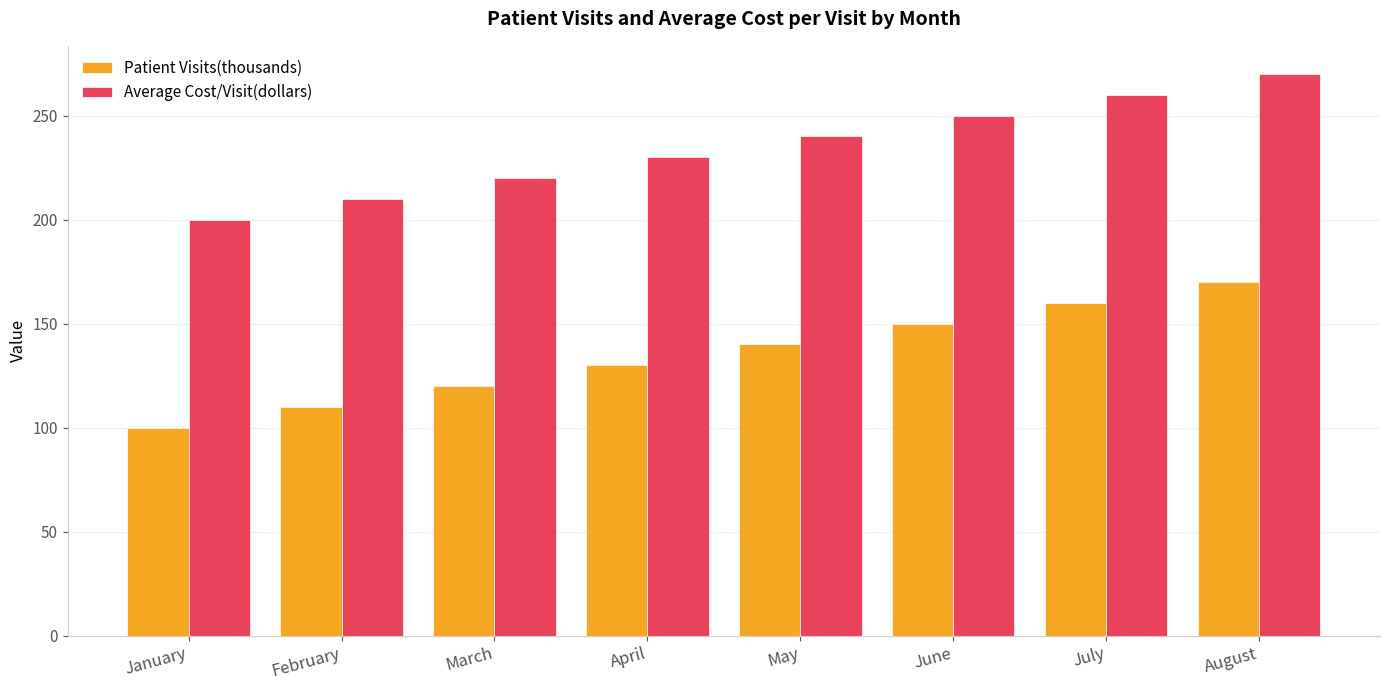

At which category is the sum across all series the highest?

August